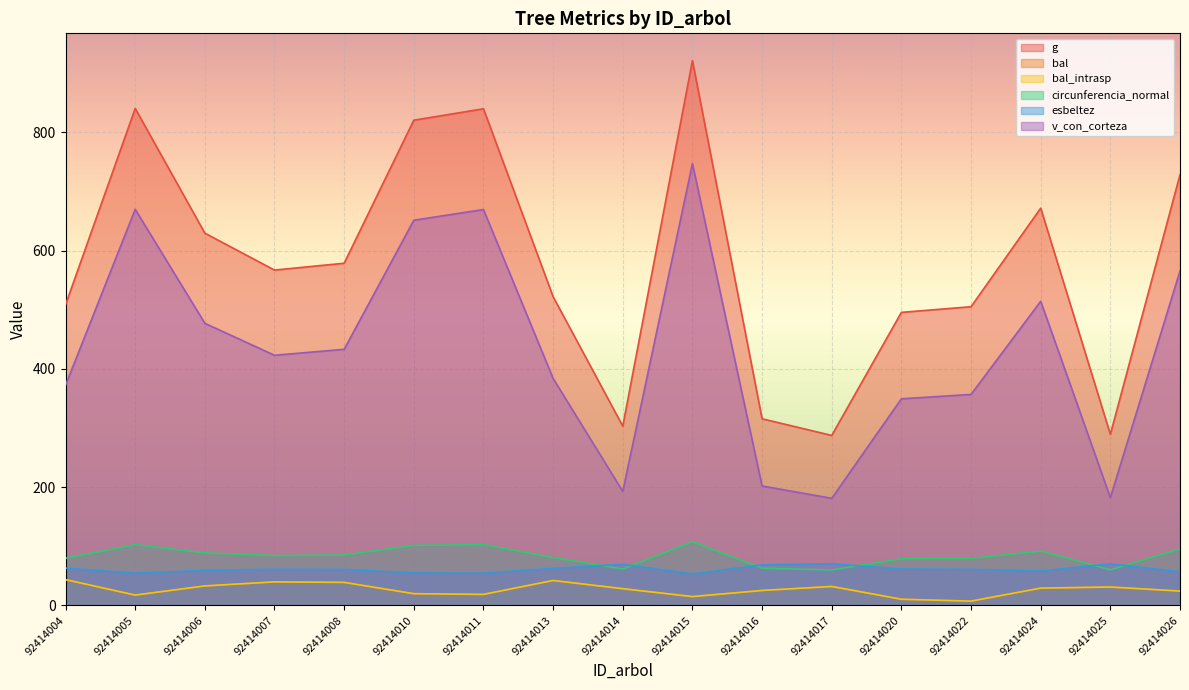

Which series changed the most between 92414017 and 92414025?

g